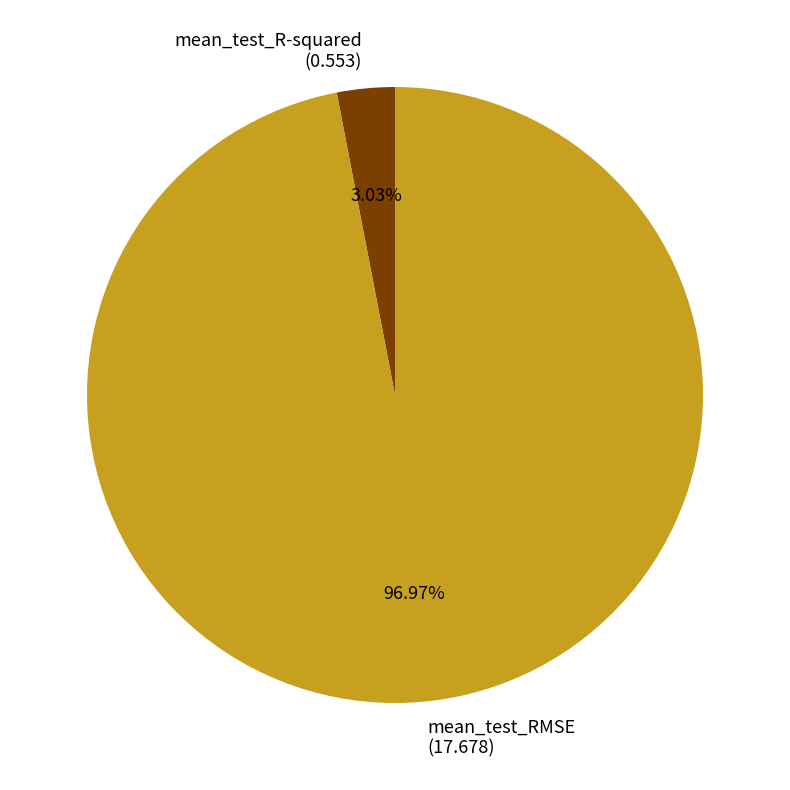

Which has a higher value, mean_test_R-squared or mean_test_RMSE?

mean_test_RMSE